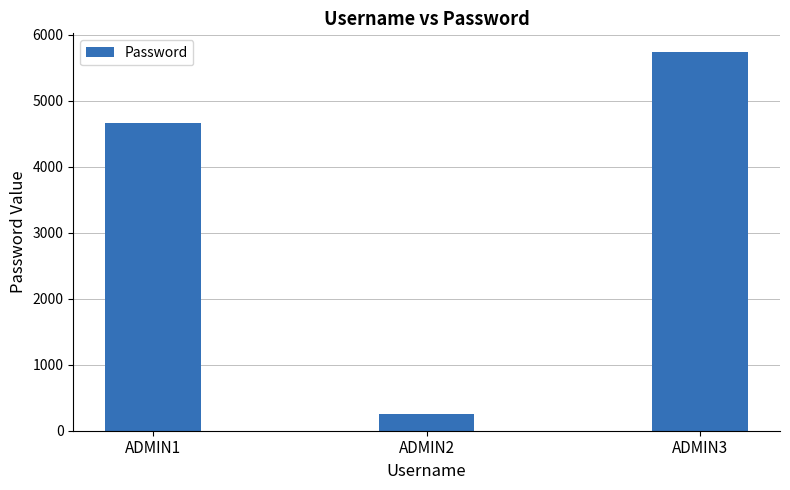

Where is the data nearest to the value 2995?

ADMIN1